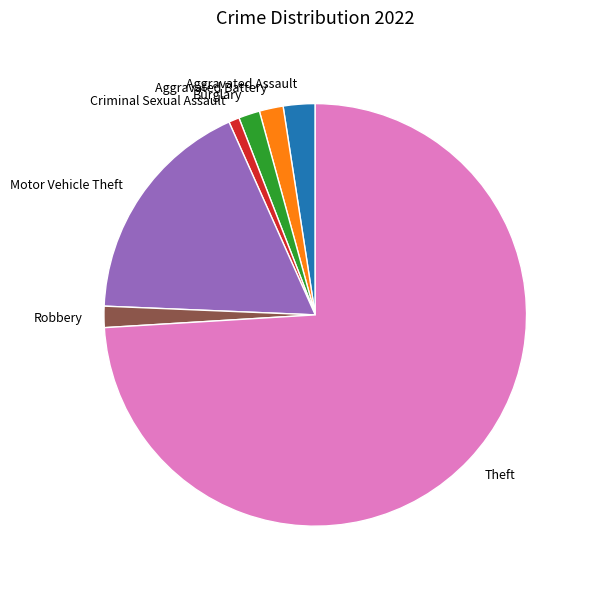

What is the largest slice in the pie chart?

Theft